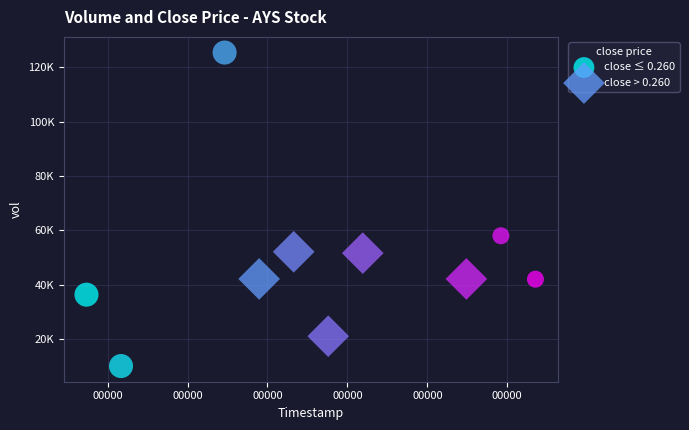

Which series reaches the maximum Y coordinate?

close ≤ 0.260